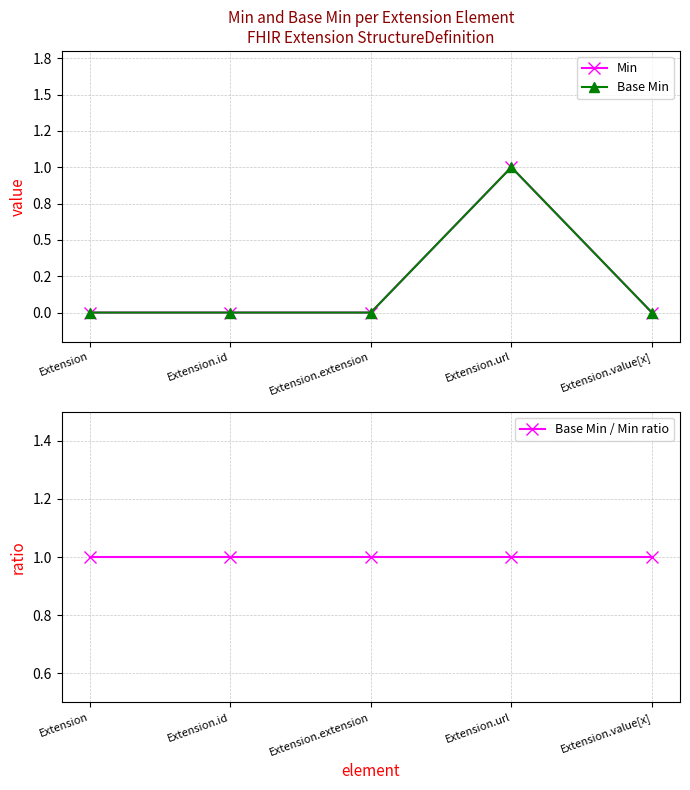

The Base Min / Min ratio series shows 0 at Extension.value[x]. True or false?

False